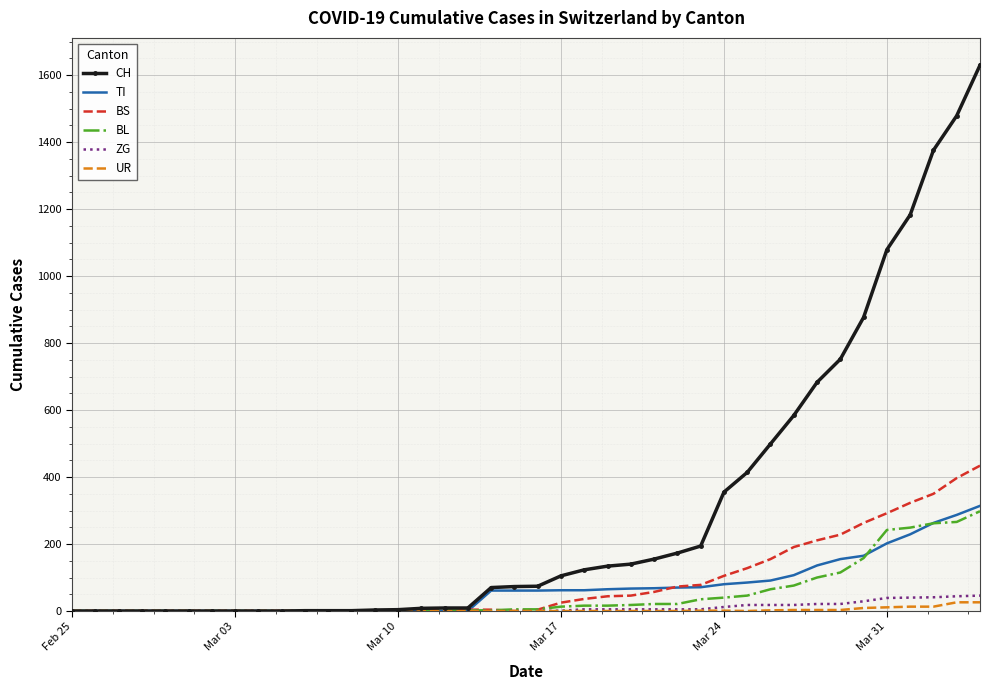

Which series has the largest total across all categories?

CH